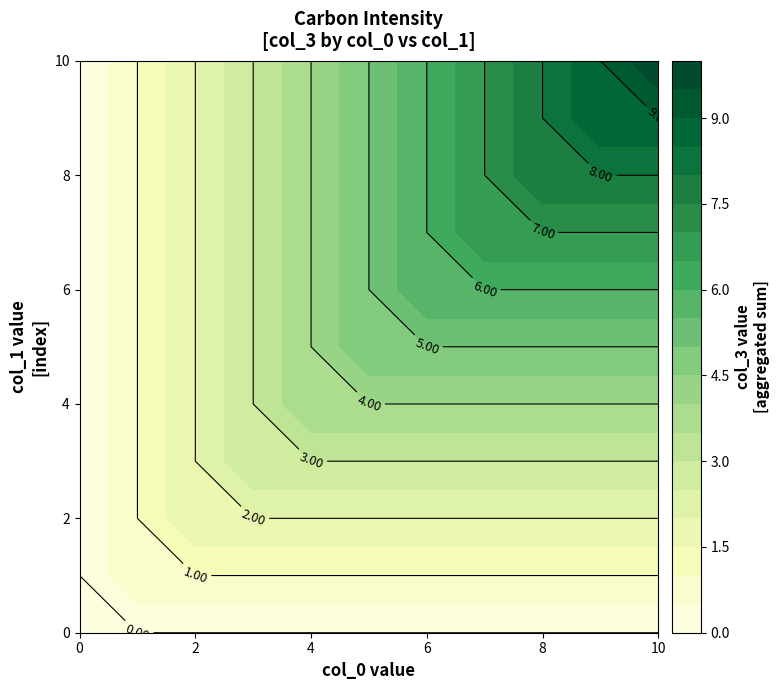

At how many categories does at least one series exceed 0?

10